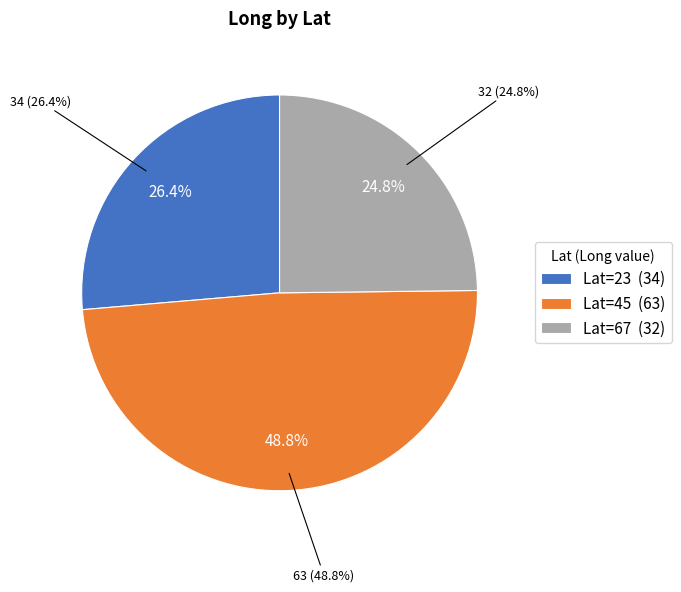

To the nearest percent, what percentage of the pie is 67?

25%